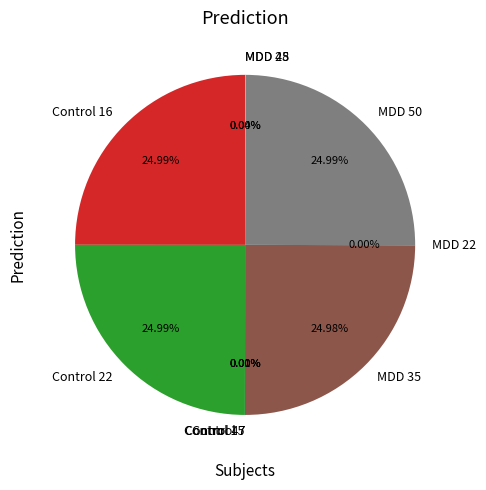

Is there a majority slice in this chart?

No